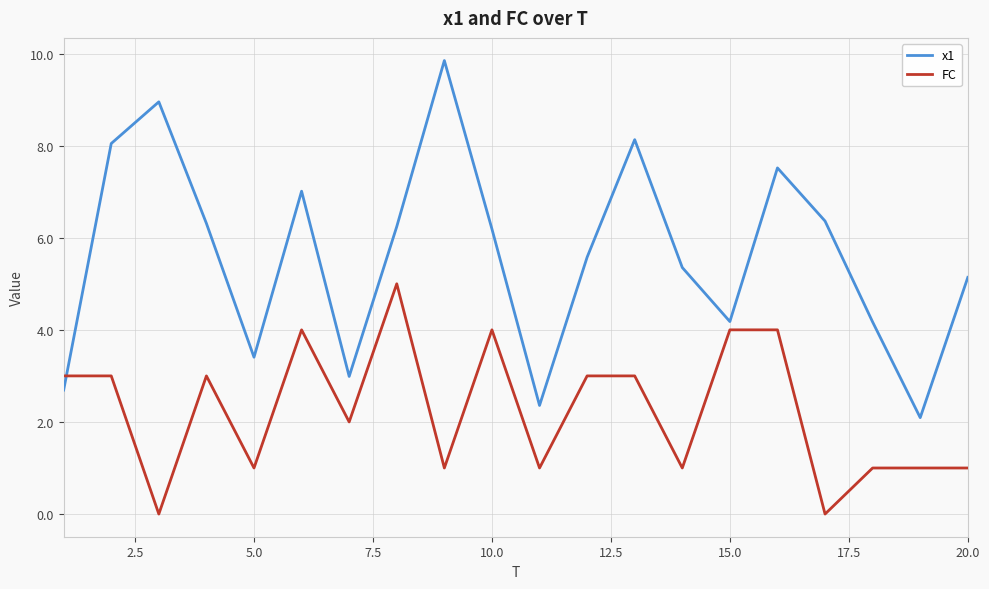

What is the greatest value displayed?

9.8